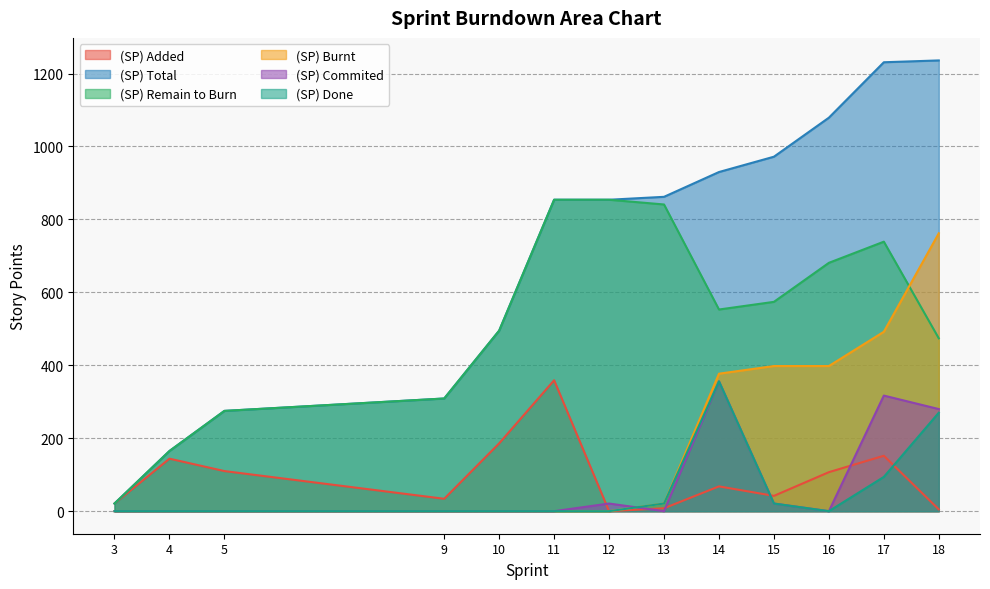

Rank the series by their maximum value, from highest to lowest.

(SP) Total, (SP) Remain to Burn, (SP) Burnt, (SP) Added, (SP) Commited, (SP) Done